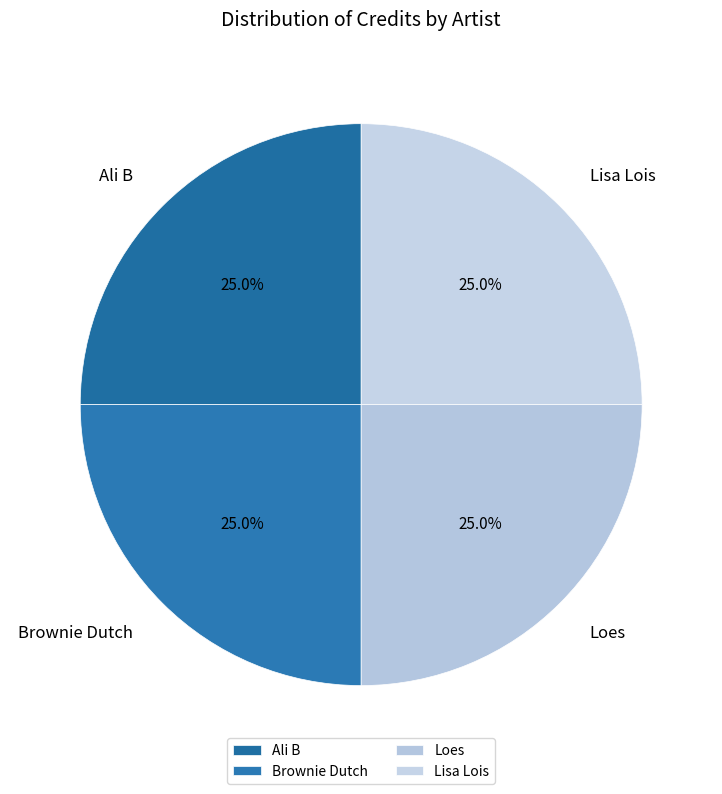

Is there any slice that represents more than half of the pie?

No